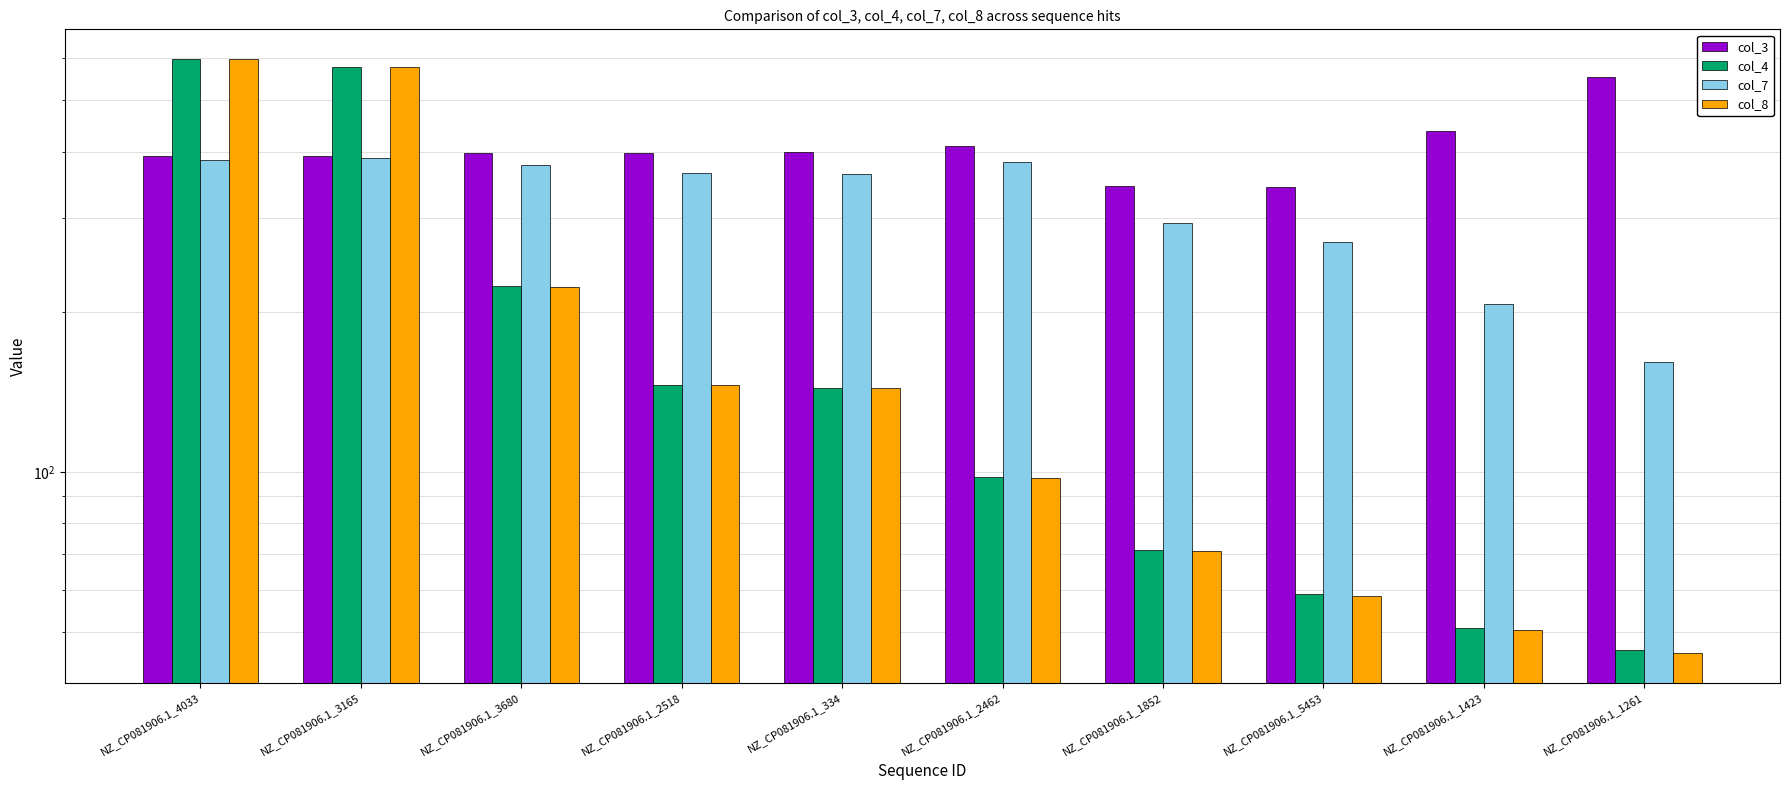

True or false: col_8 has a value of 596.7 at NZ_CP081906.1_4033.

True